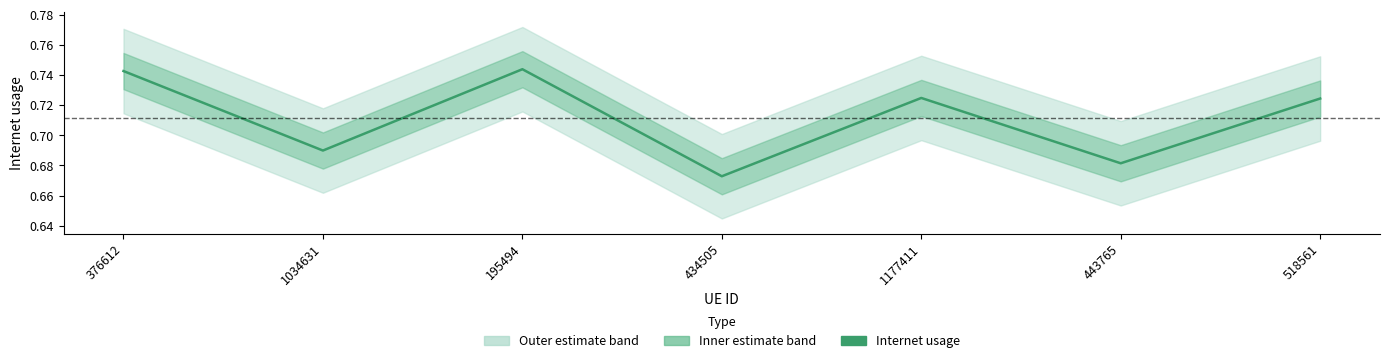

Which category has the highest value across all series?

195494